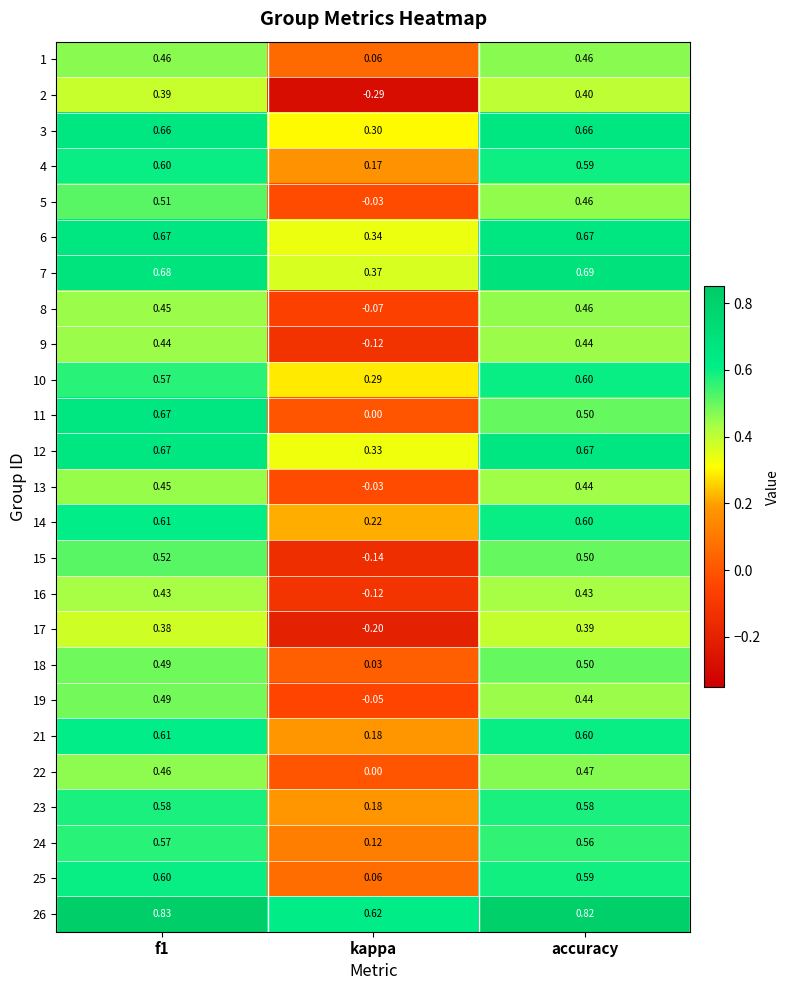

Is the value of 23 at accuracy greater than the value of 21 at kappa?

Yes